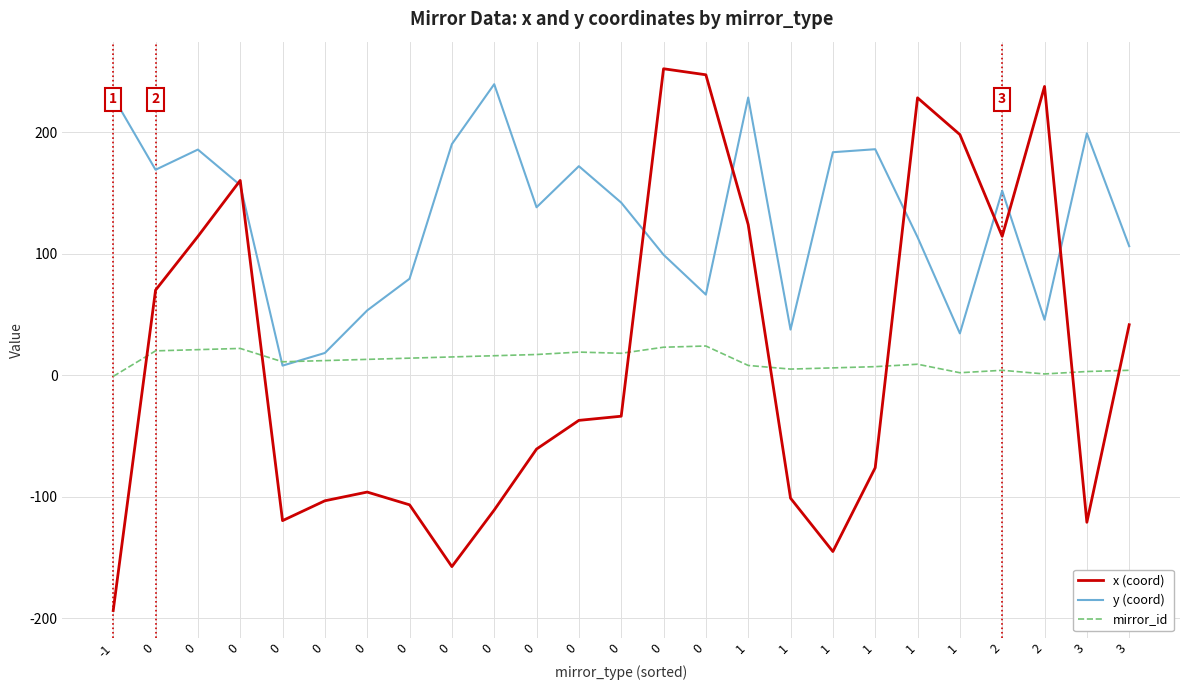

List the labels in order of x (coord) value, largest first.

0, 0, 2, 1, 1, 0, 1, 2, 0, 0, 3, 0, 0, 0, 1, 0, 1, 0, 0, 0, 0, 3, 1, 0, -1